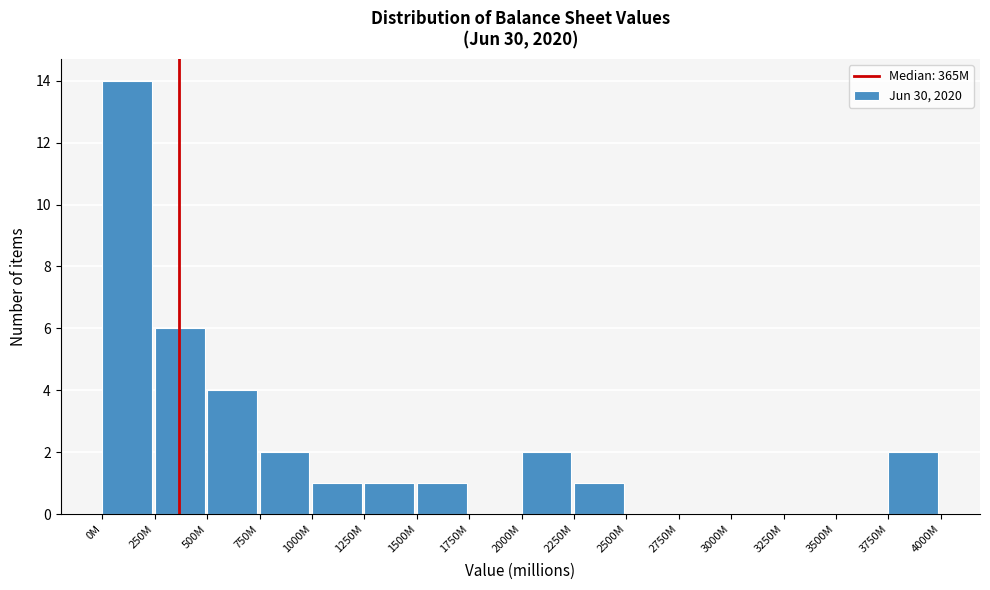

Reading left to right, list all the values displayed in this chart.

0M=14	250M=6	500M=4	750M=2	1000M=1	1250M=1	1500M=1	1750M=0	2000M=2	2250M=1	2500M=0	2750M=0	3000M=0	3250M=0	3500M=0	3750M=2